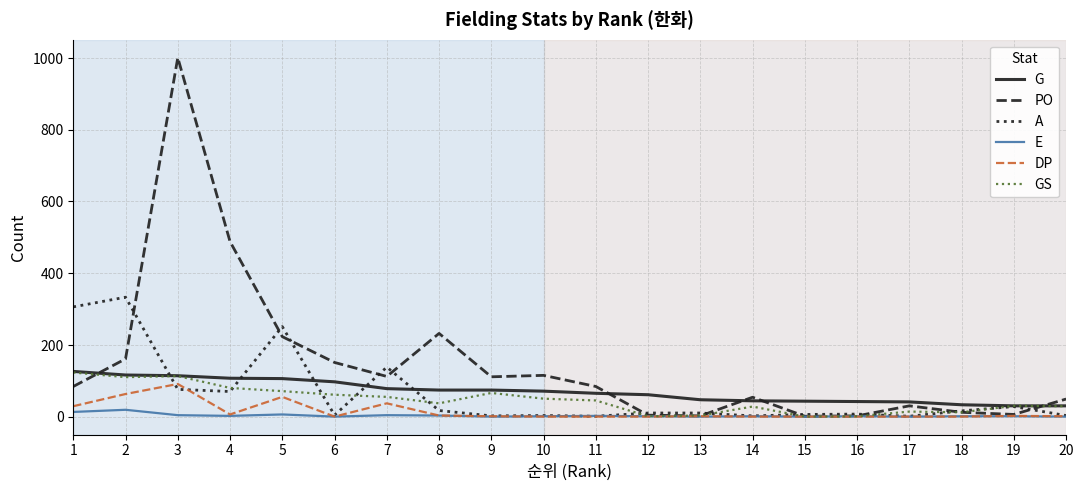

Which series changed the most between 5 and 20?

A